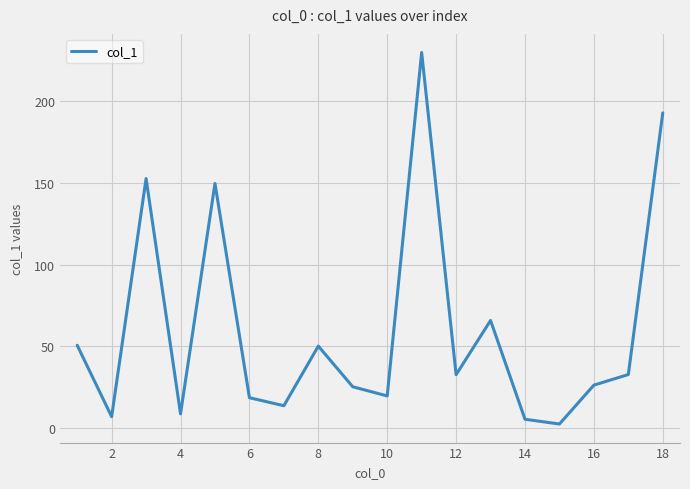

True or false: the data has more than 2 interior local peaks.

True